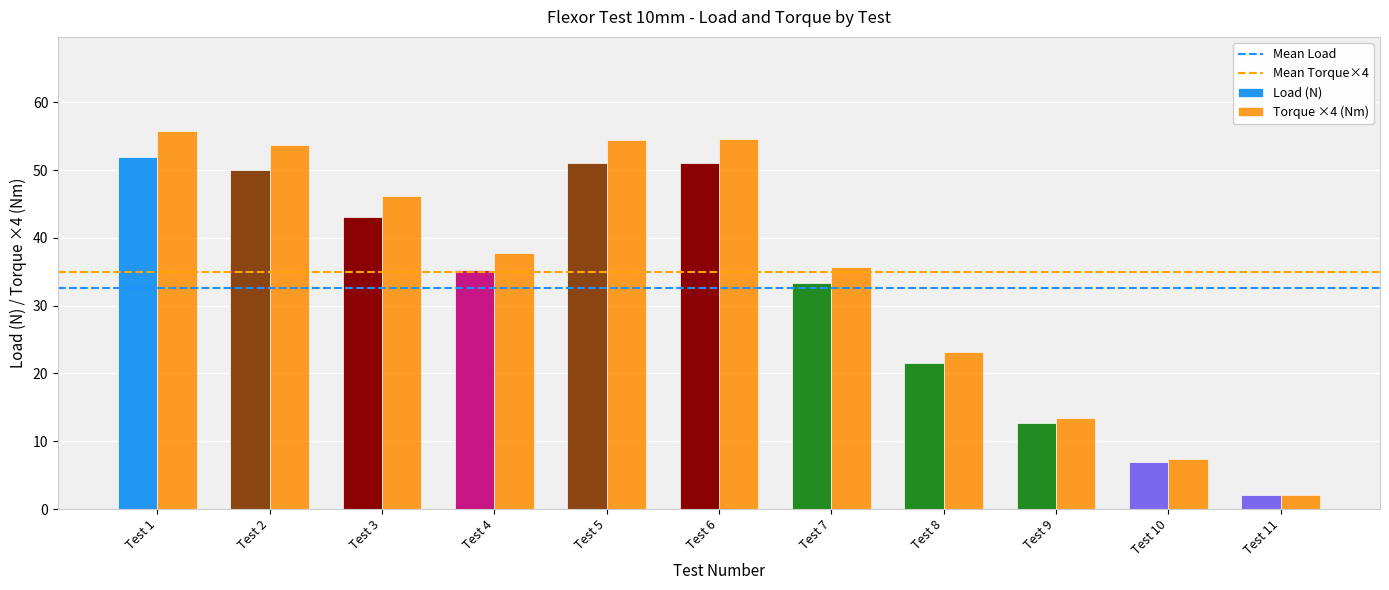

What is the average value of the Torque ×4 (Nm) series?

34.9